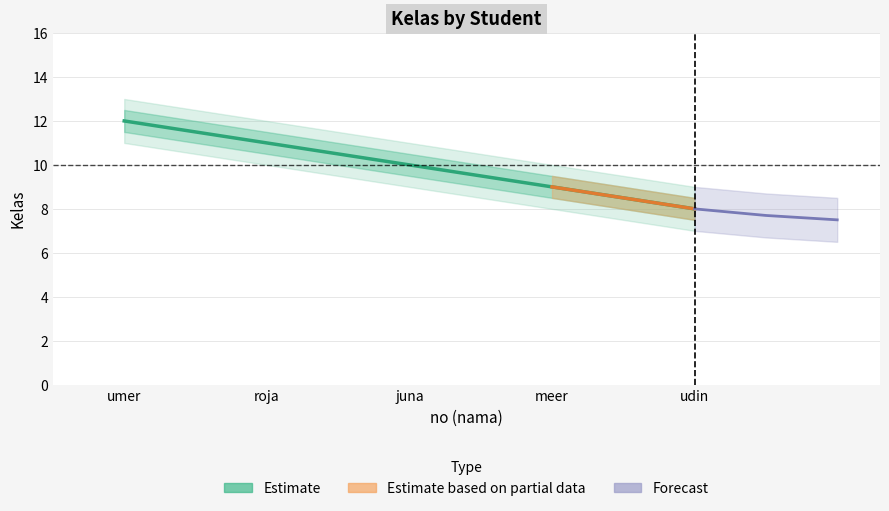

Count the number of values greater than 10.

2